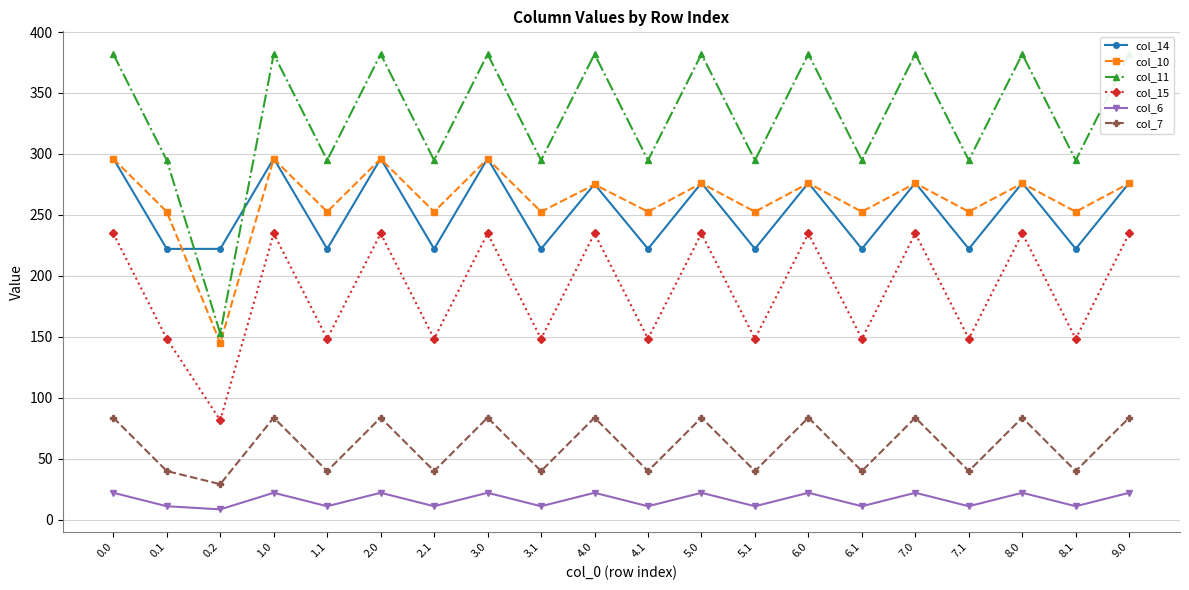

Is this an area chart (filled region under the line)?

No